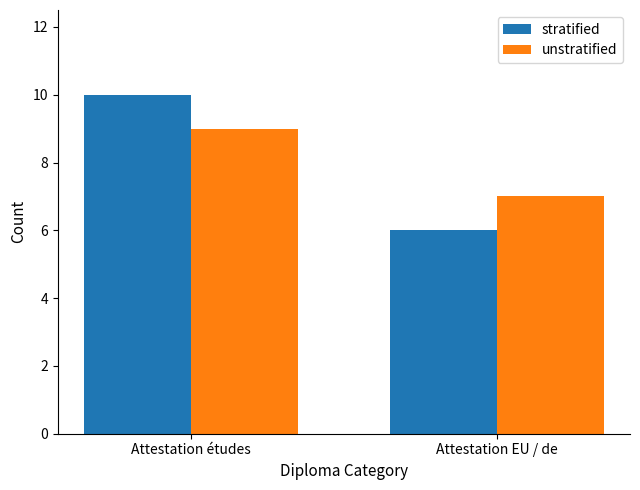

What is the average value of the stratified series?

8